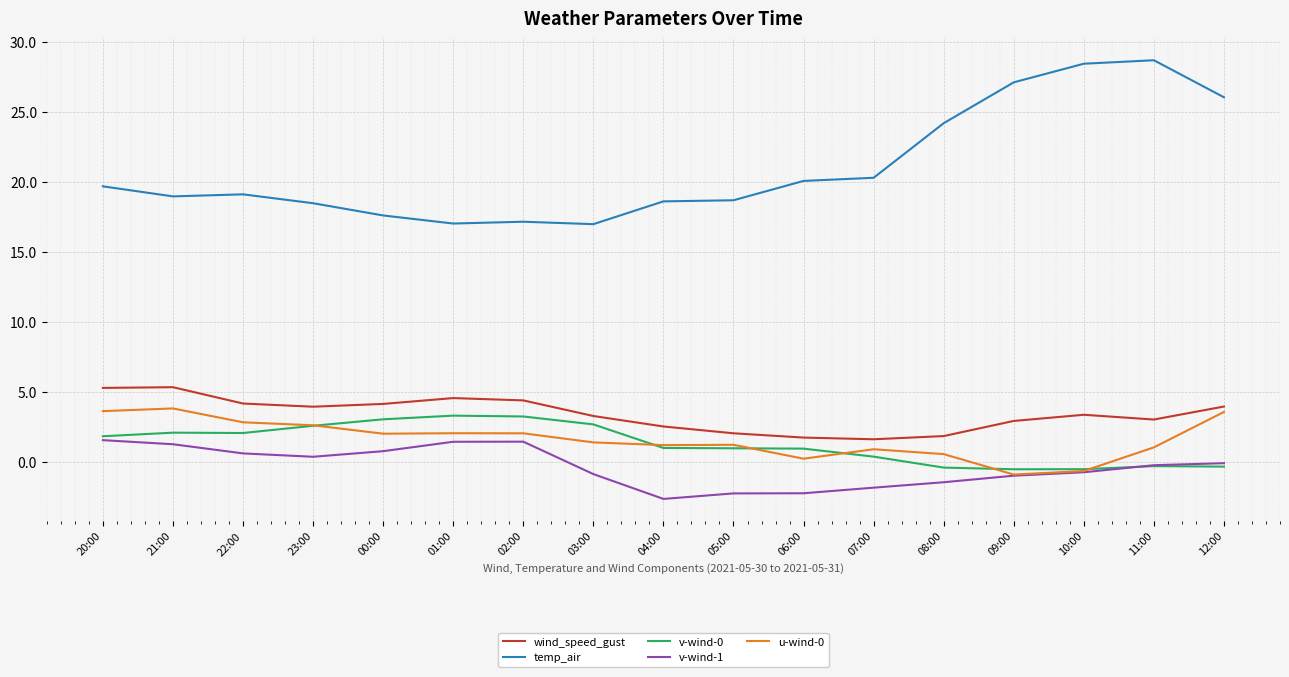

Which series has the largest total across all categories?

temp_air